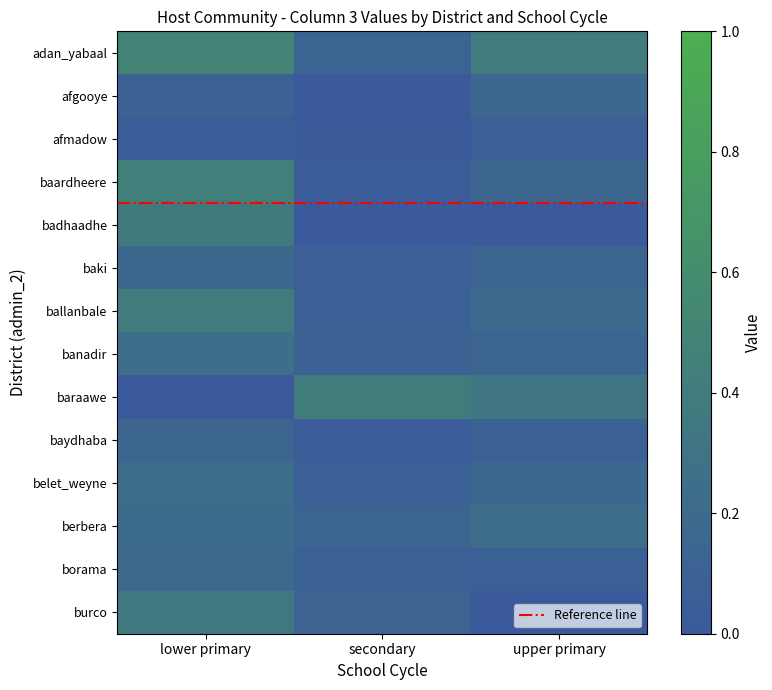

Is it true that ballanbale equals 0.2 at upper primary?

True